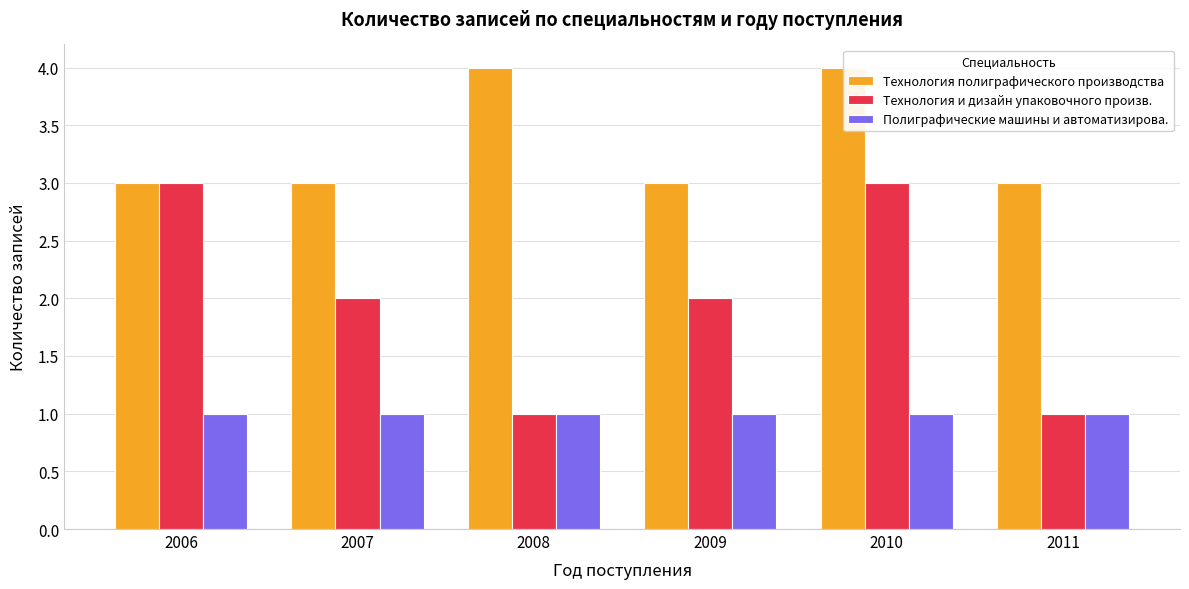

What is the spread (max minus min) of values at 2008?

3